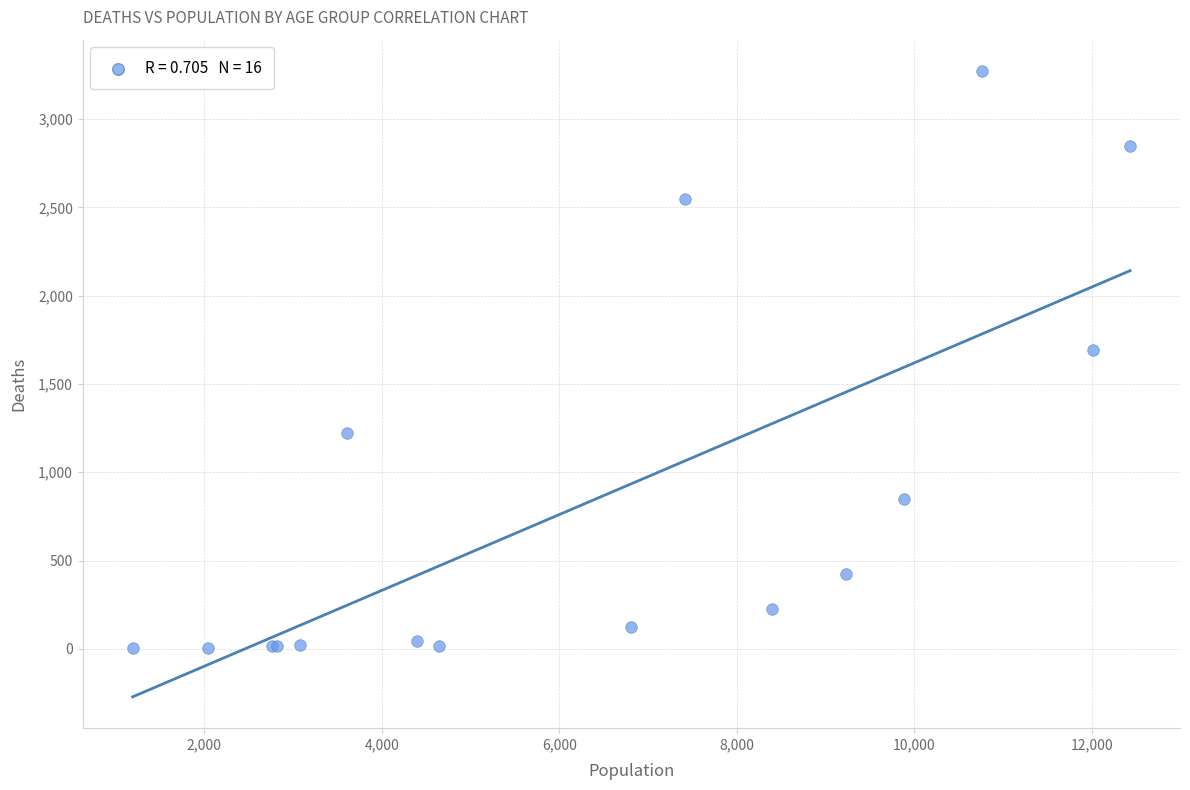

What Y value in the scatter plot is closest to 1638?

1690